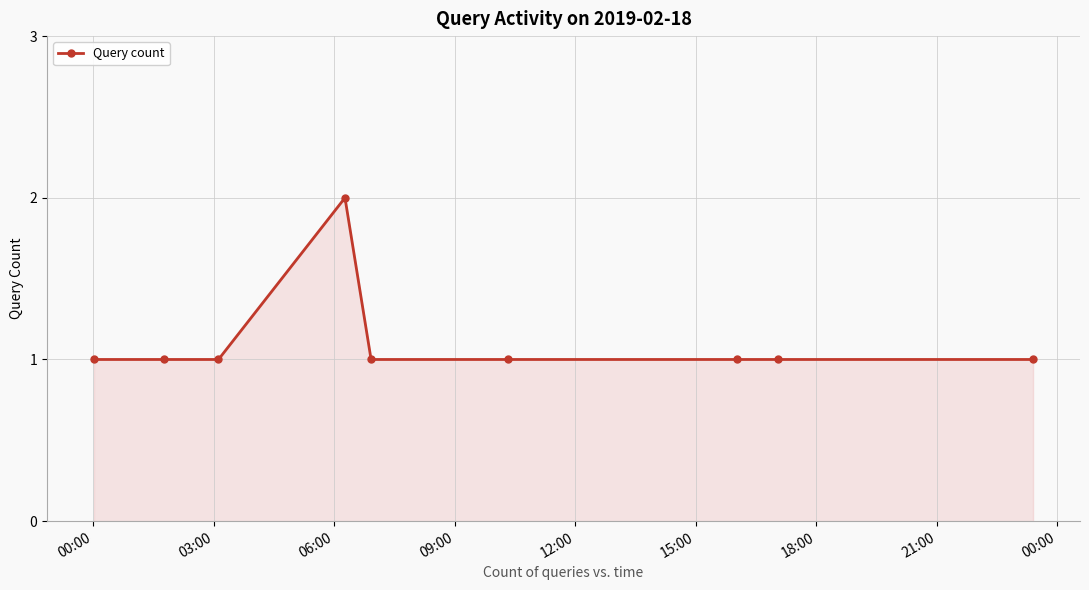

What is the sum of all values?

10